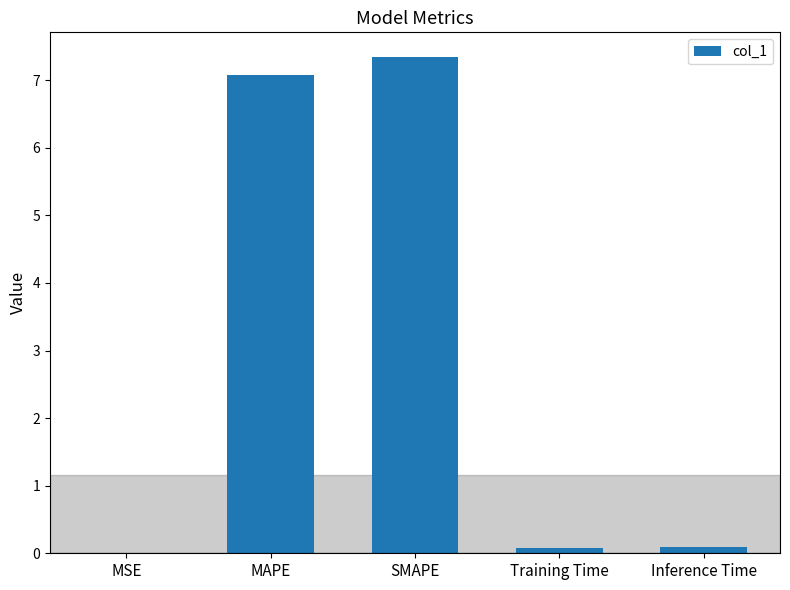

Which label corresponds to the largest value in the chart?

SMAPE